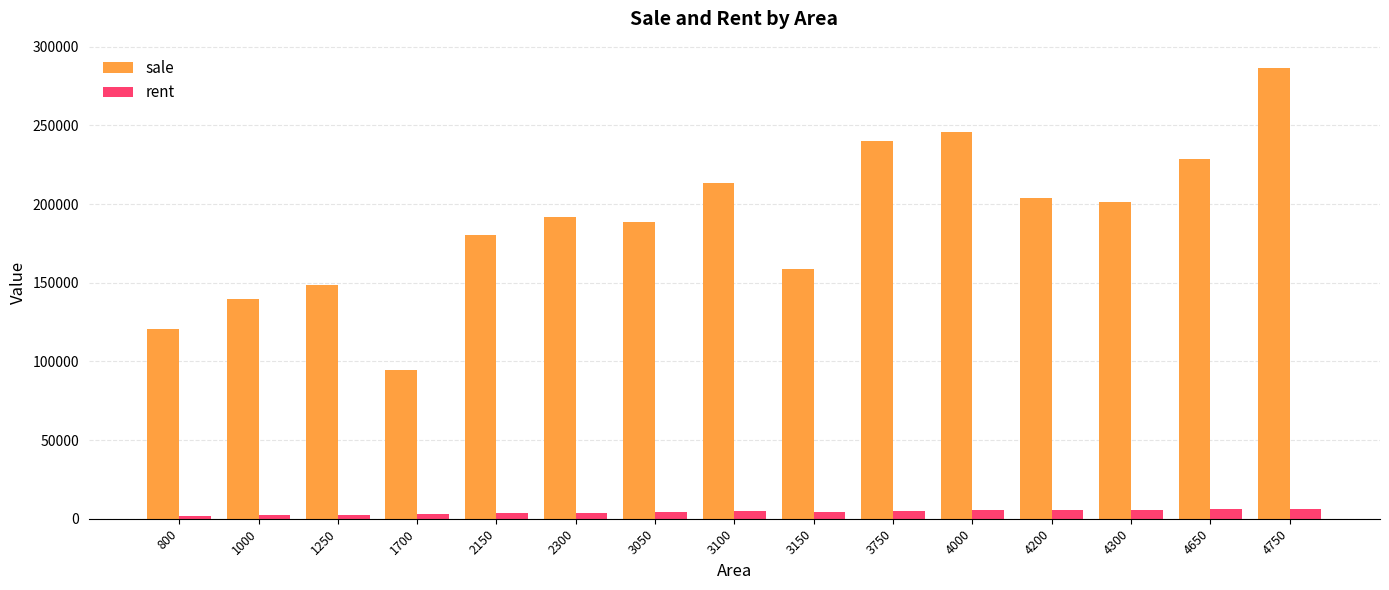

What is the lowest value of the sale series?

94712